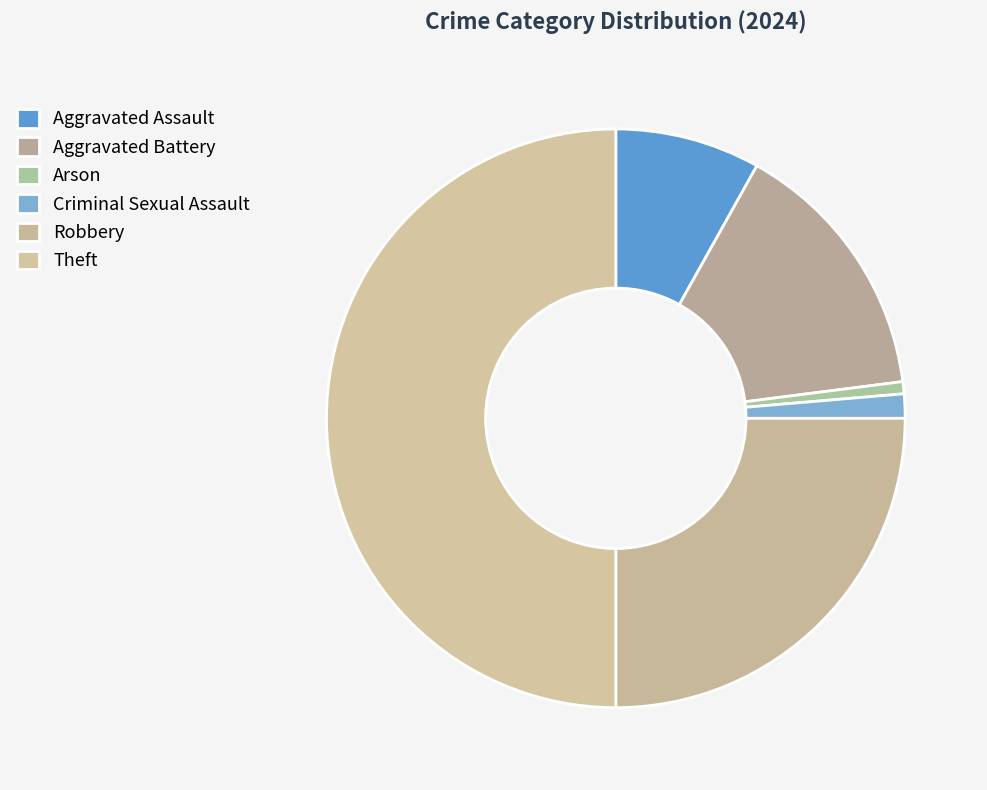

What percentage is the Arson slice, to the nearest percent?

1%